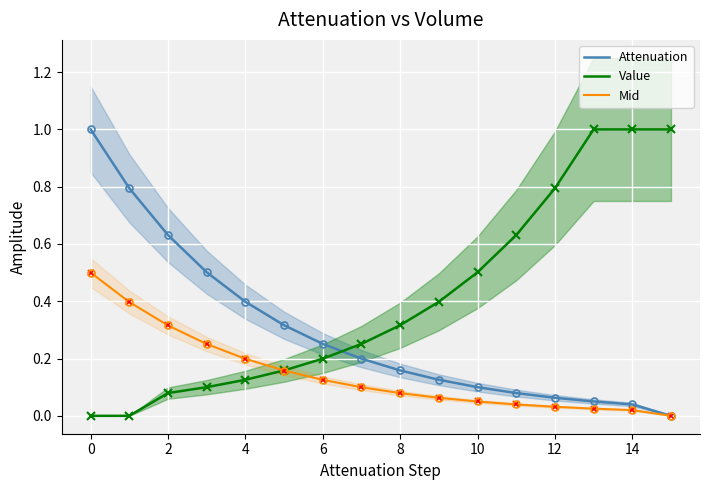

Reading right to left, extract all data points from this chart.

Attenuation: 0.0	0.0	0.1	0.1	0.1	0.1	0.1	0.2	0.2	0.3	0.3	0.4	0.5	0.6	0.8	1.0
Value: 1.0	1.0	1.0	0.8	0.6	0.5	0.4	0.3	0.3	0.2	0.2	0.1	0.1	0.1	0.0	0.0
Mid: 0.0	0.0	0.0	0.0	0.0	0.0	0.1	0.1	0.1	0.1	0.2	0.2	0.3	0.3	0.4	0.5